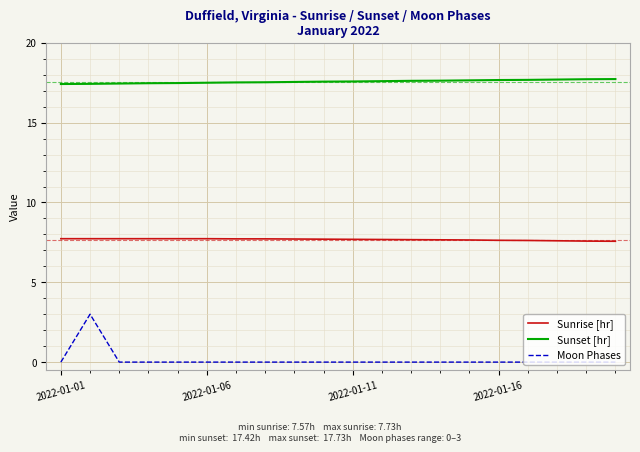

Which series has the largest total across all categories?

Sunset [hr]